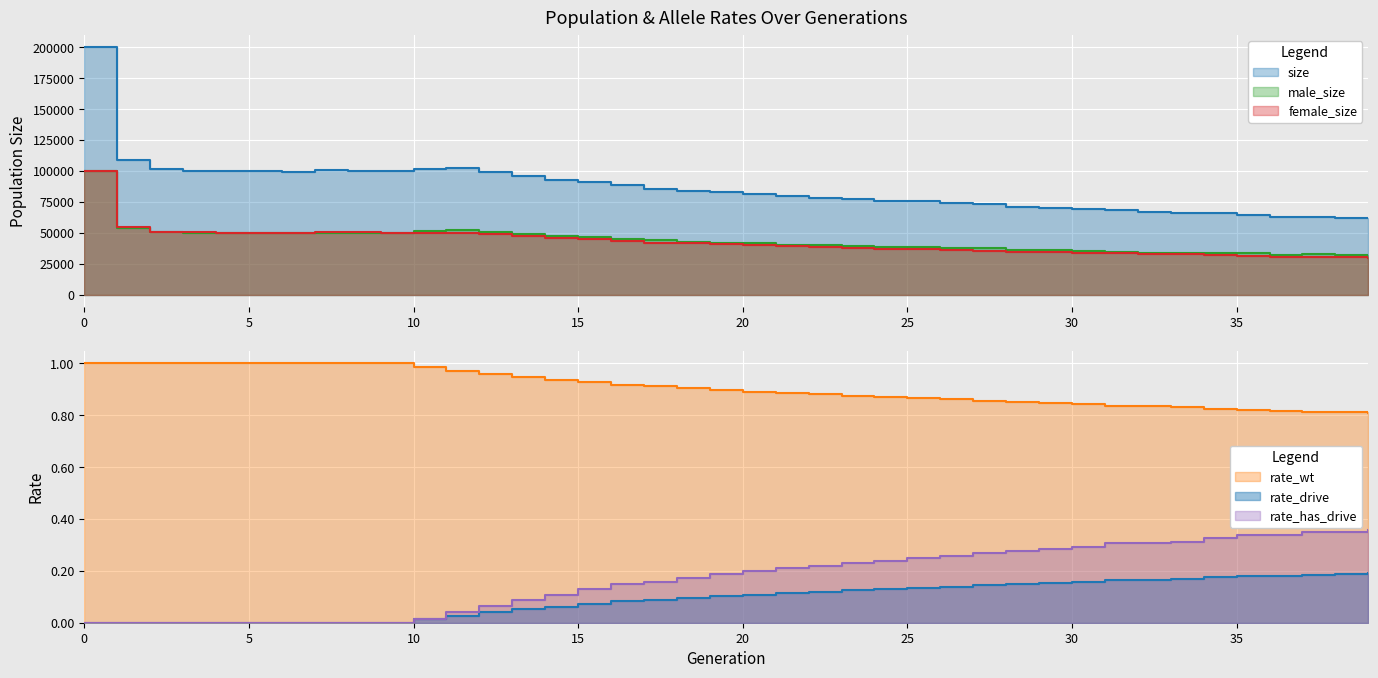

What are all the series names shown in the legend?

size, male_size, female_size, rate_wt, rate_drive, rate_has_drive